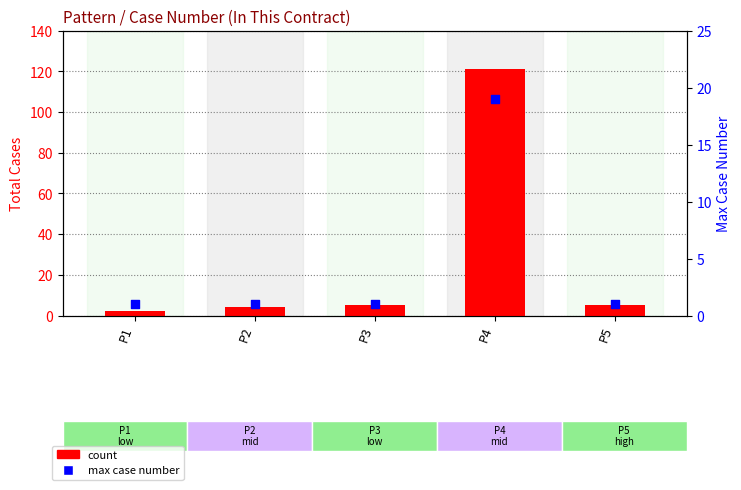

What is the total value across all series at P5?

6